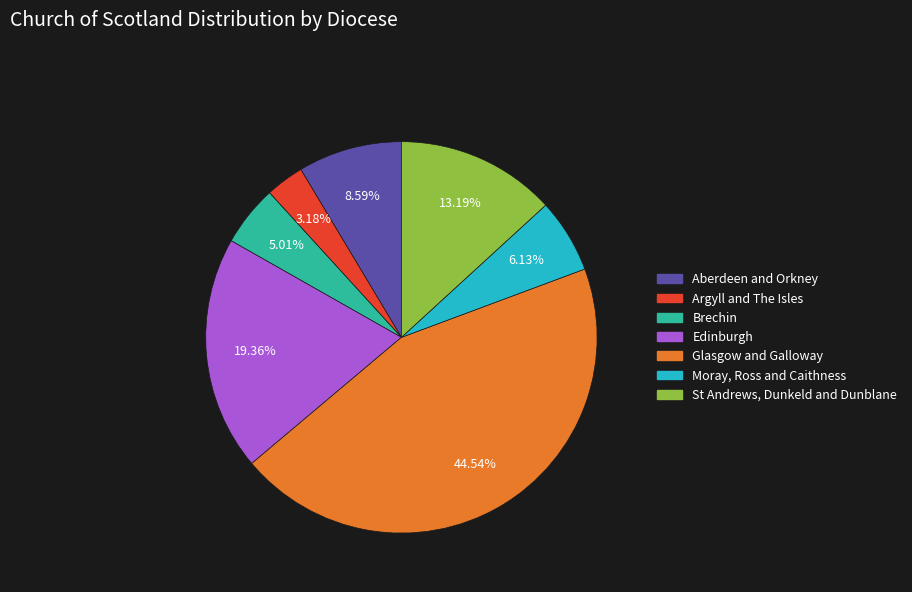

Approximately how many times larger is the value at Glasgow and Galloway compared to Argyll and The Isles?

14.0